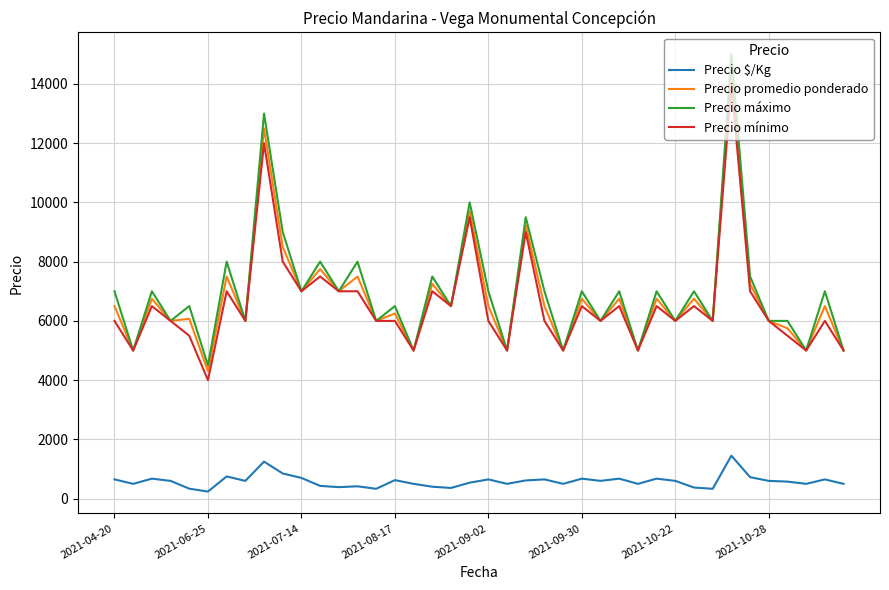

What is the lowest value of the Precio promedio ponderado series?

4300